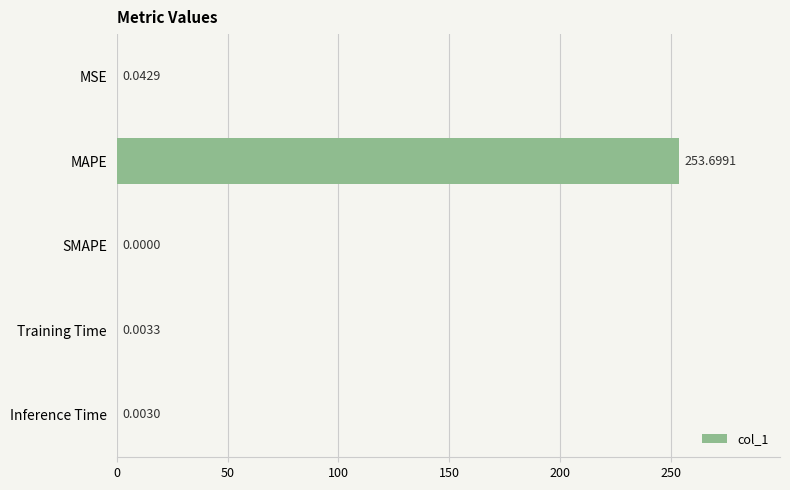

How many series are shown in this chart?

1